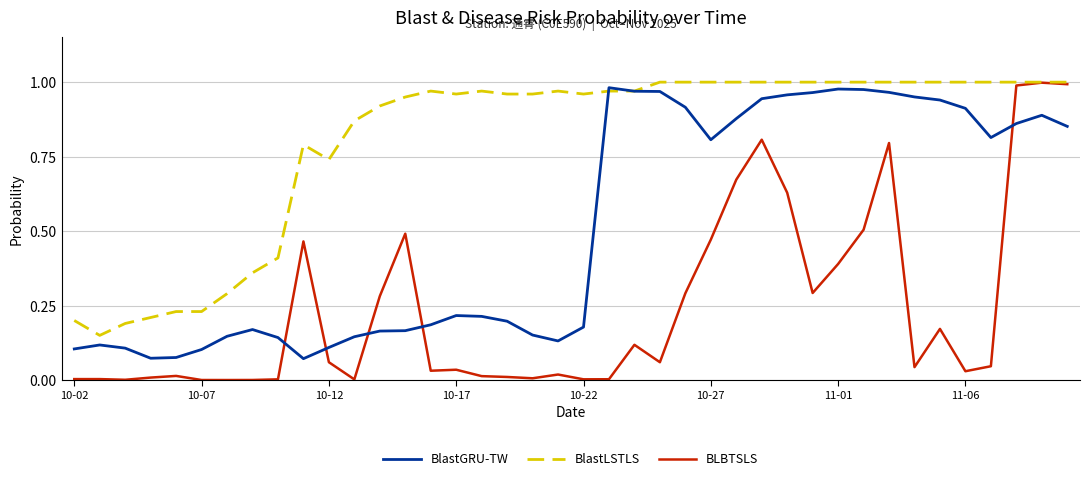

Which series has the largest range (max minus min)?

BLBTSLS